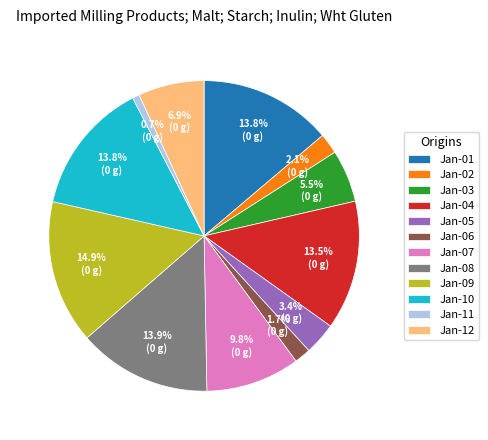

What is the smallest slice in the pie chart?

Jan-11